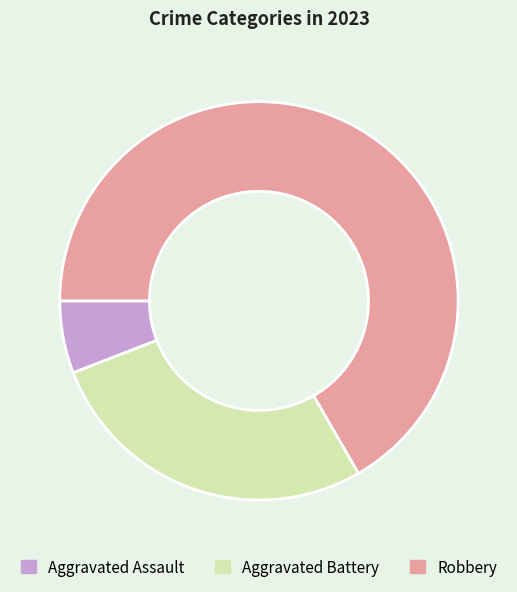

Count the number of slices in the pie.

3